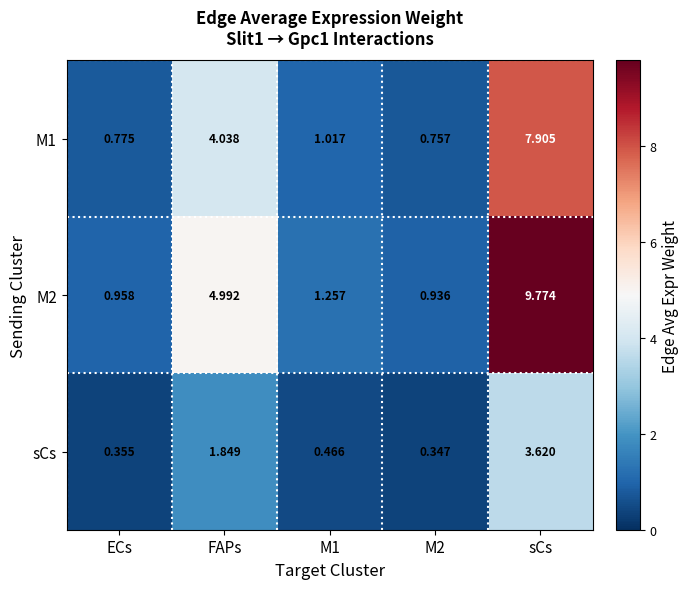

What is the maximum value shown in the chart?

9.8